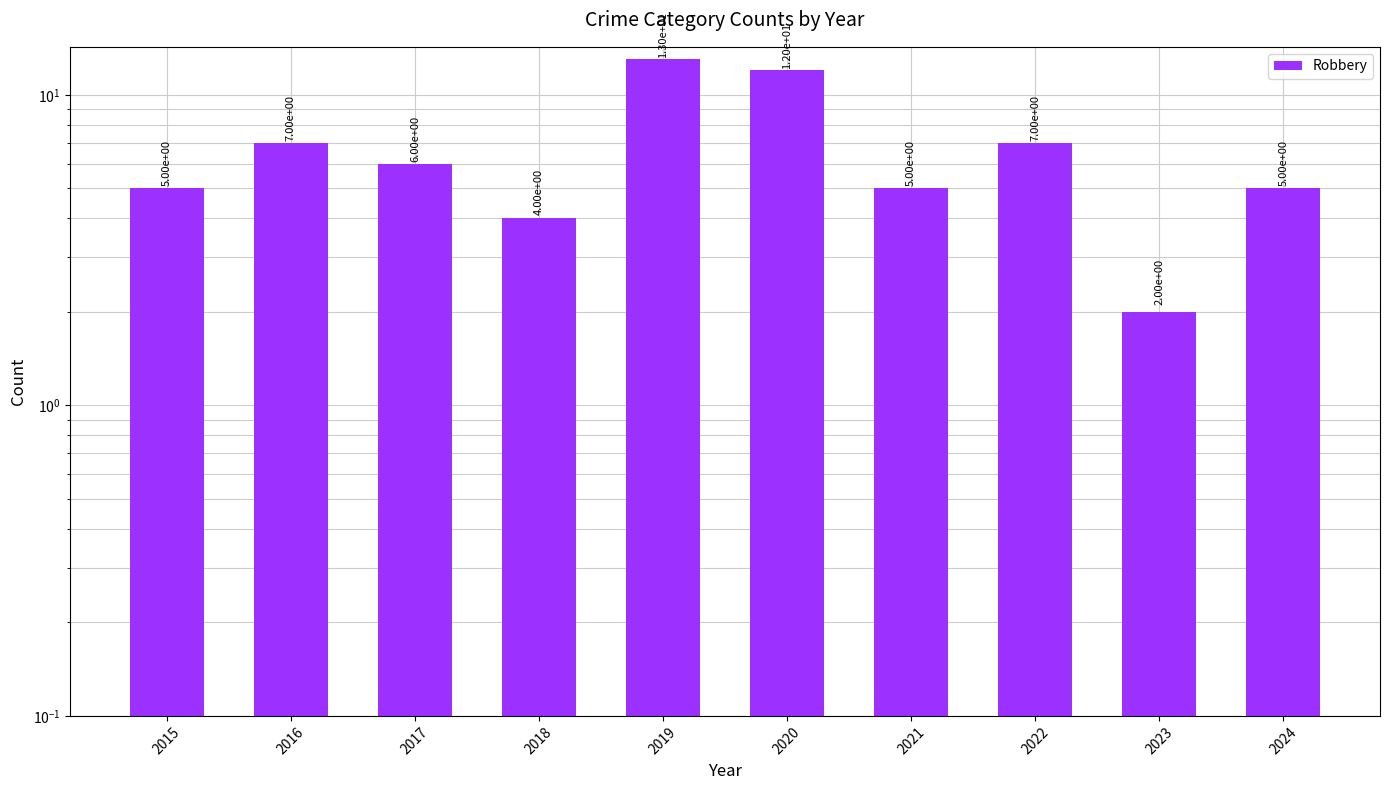

The chart shows a value of 2 at 2023. True or false?

True